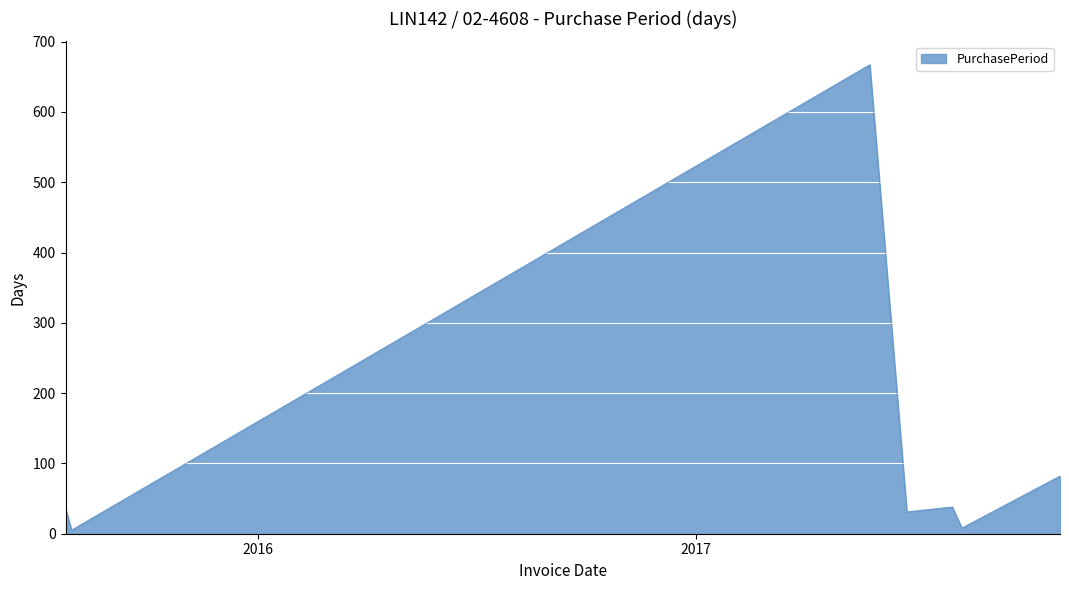

What is the difference between the maximum and minimum values?

662